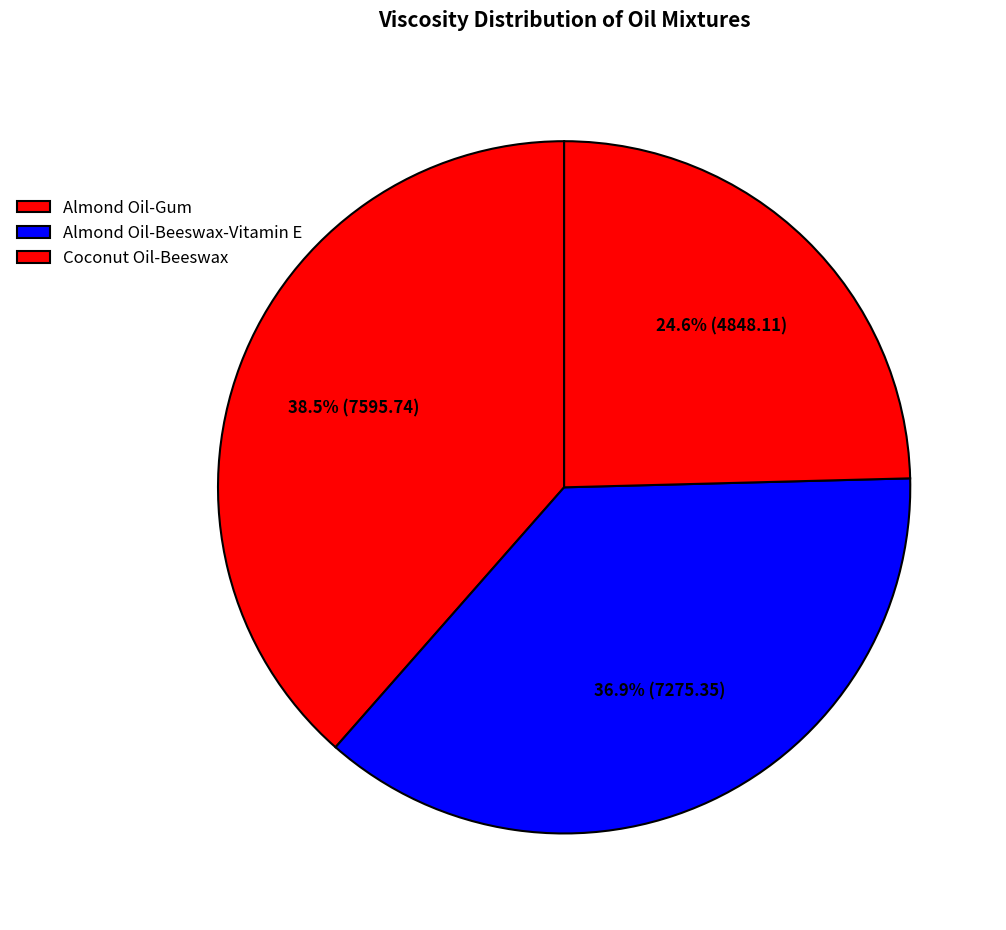

Does Coconut Oil-Beeswax represent more than half of the total?

No